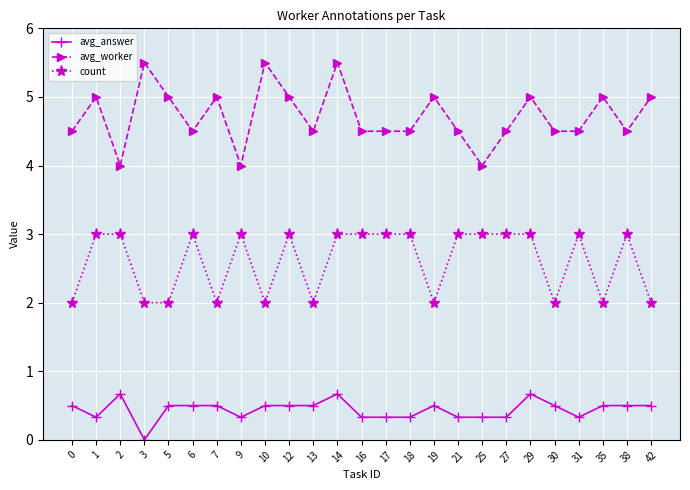

What is the difference between the maximum and minimum values in the count series?

1.0